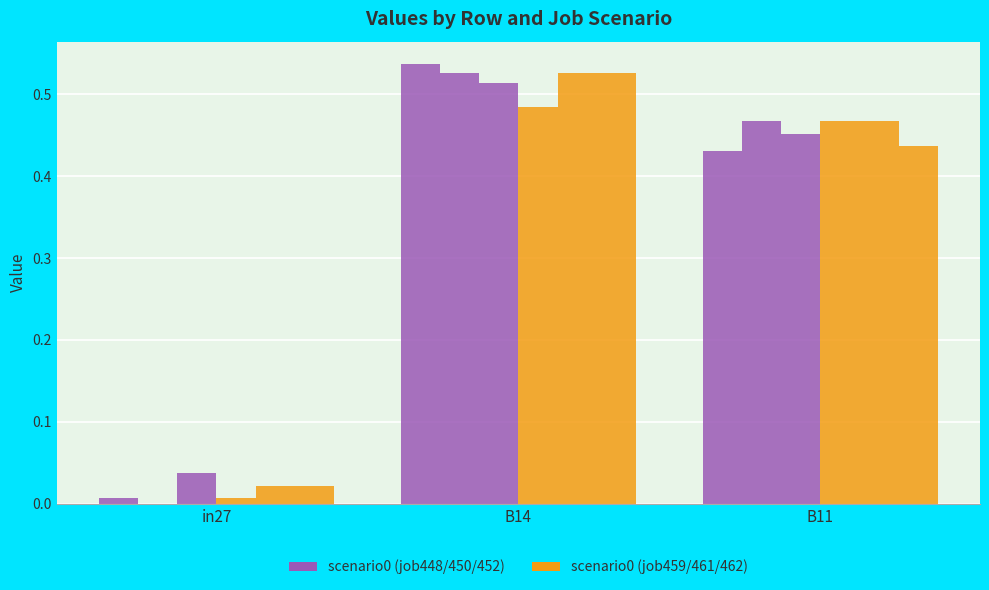

Reading left to right, what are all the values shown in this chart?

job448_scenario0_878: in27=0.0	B14=0.5	B11=0.4
job450_scenario0_881: in27=0.0	B14=0.5	B11=0.5
job452_scenario0_884: in27=0.0	B14=0.5	B11=0.5
job459_scenario0_899: in27=0.0	B14=0.5	B11=0.5
job461_scenario0_905: in27=0.0	B14=0.5	B11=0.5
job462_scenario0_907: in27=0.0	B14=0.5	B11=0.4